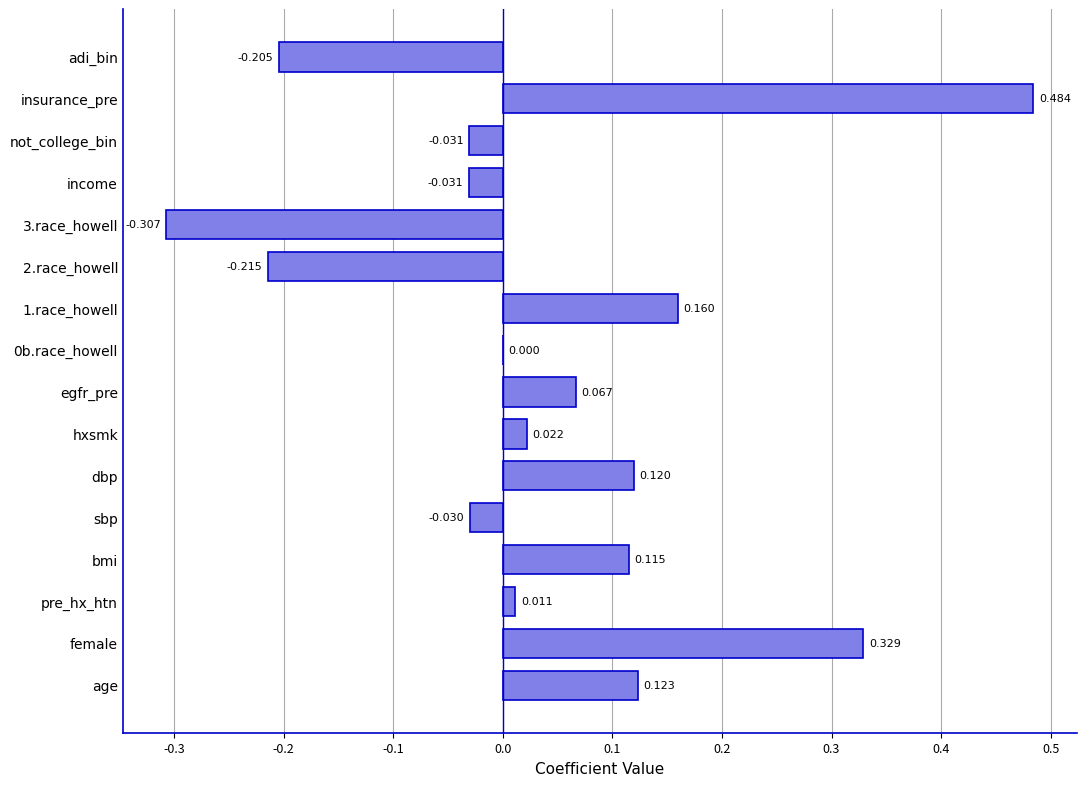

Between female and insurance_pre, which is larger?

insurance_pre